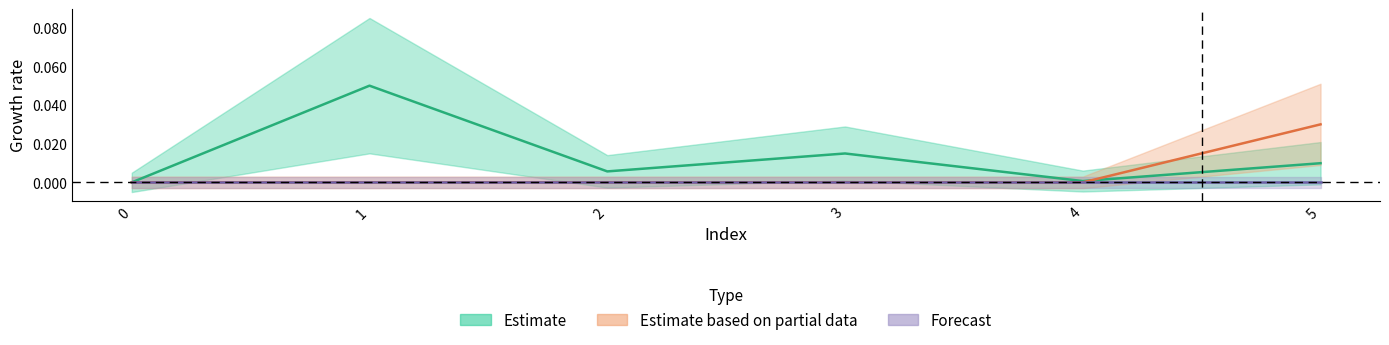

At which category does col_1 reach its first local valley?

2